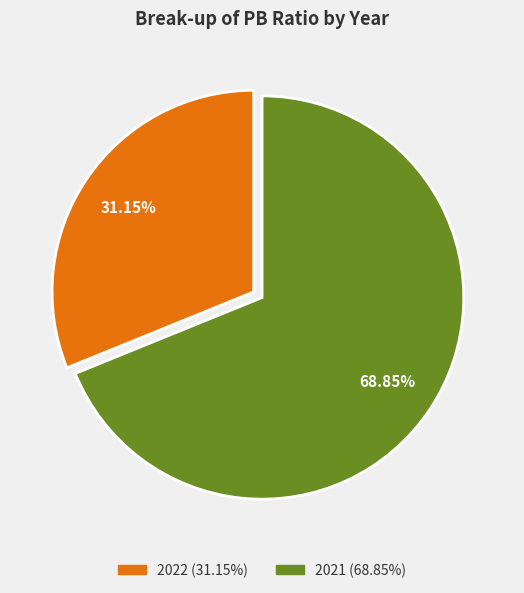

Do 2022 and 2021 together represent more than half of the pie?

Yes